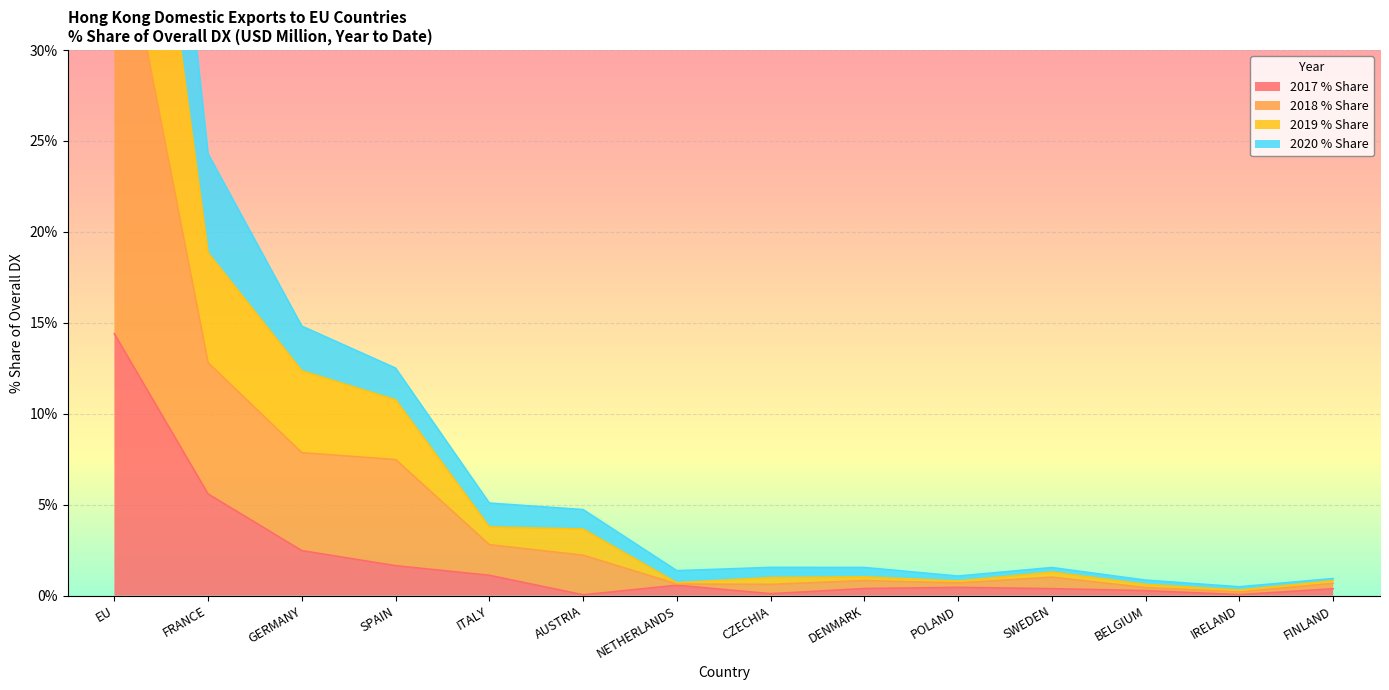

True or false: 2018 % Share and 2017 % Share cross at least once.

False